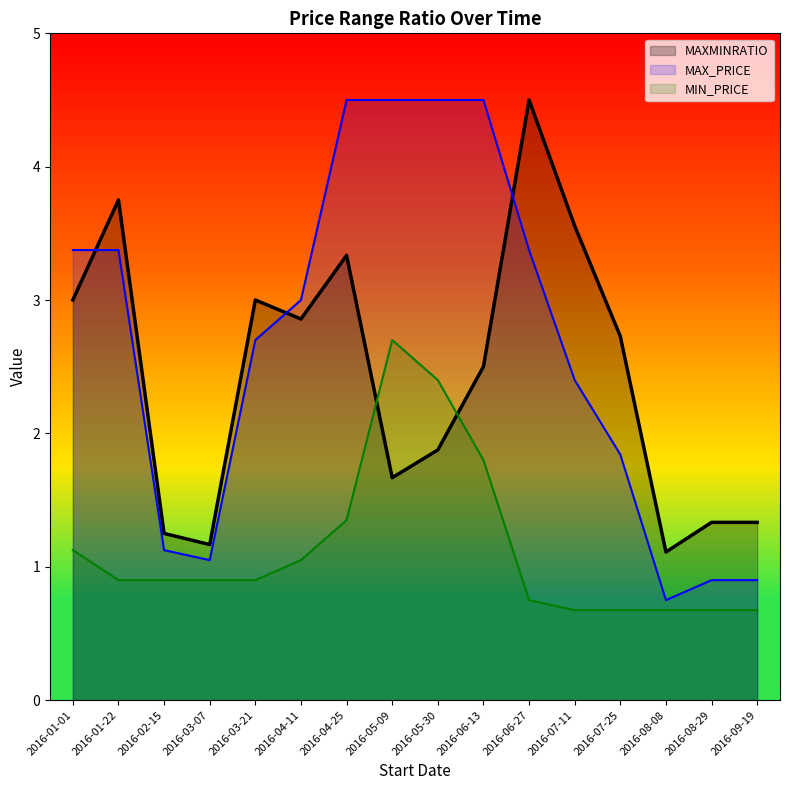

Does the chart have visible grid lines?

No